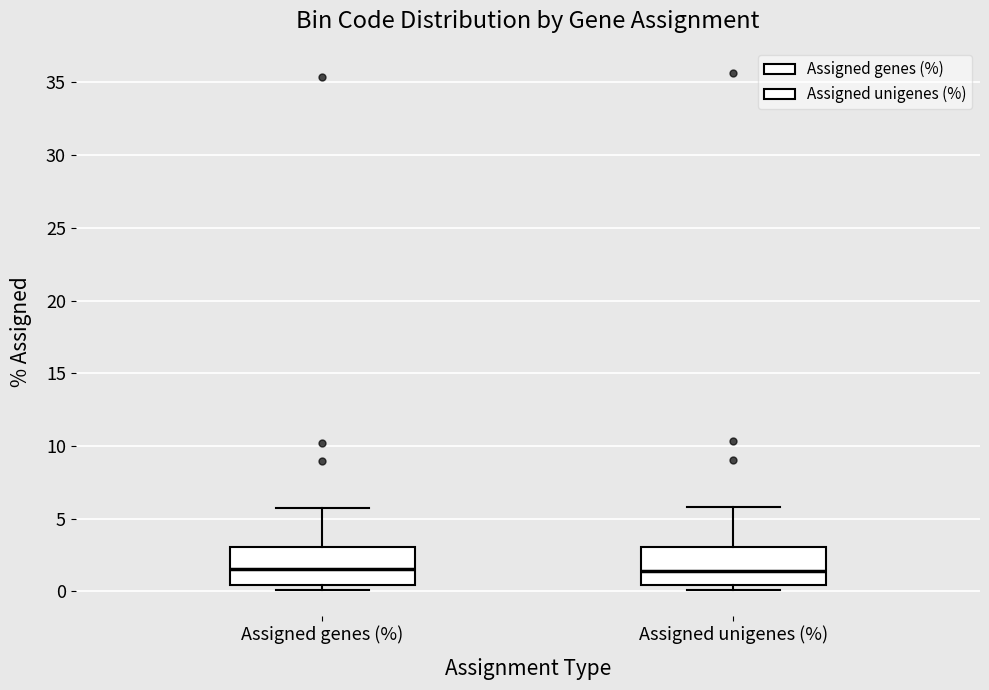

Reading left to right, transcribe this box plot: for each box, give where its median line is, the range the box spans, and where its two whiskers end, as read against the y-axis. The values are not printed on the chart, so give them approximately, as read against the axis.

Assigned genes (%): median 1.5, box 0.5 to 3.0, whiskers 0.0 to 6.0
Assigned unigenes (%): median 1.5, box 0.5 to 3.0, whiskers 0.0 to 6.0